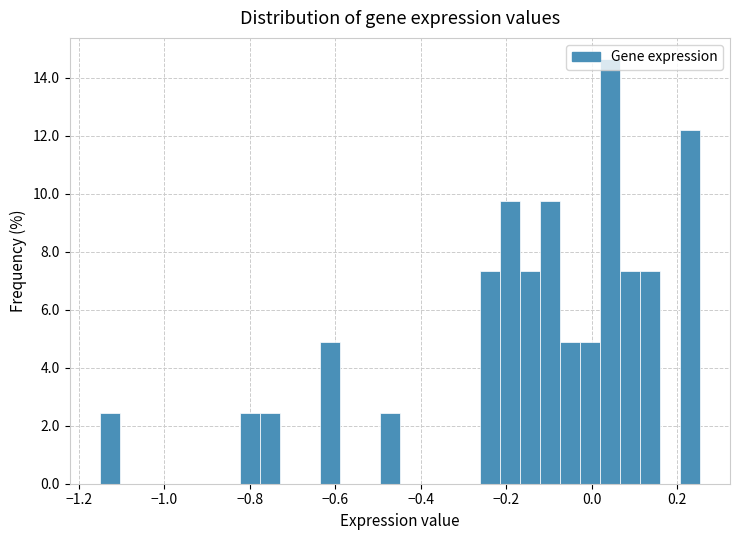

Around what value on the x-axis is the tallest bar? Give the approximate position of its centre, as read against the axis.

0.04